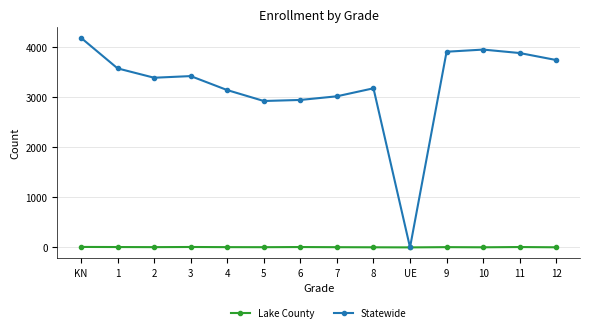

List the series in order of their peak value, highest first.

Statewide, Lake County